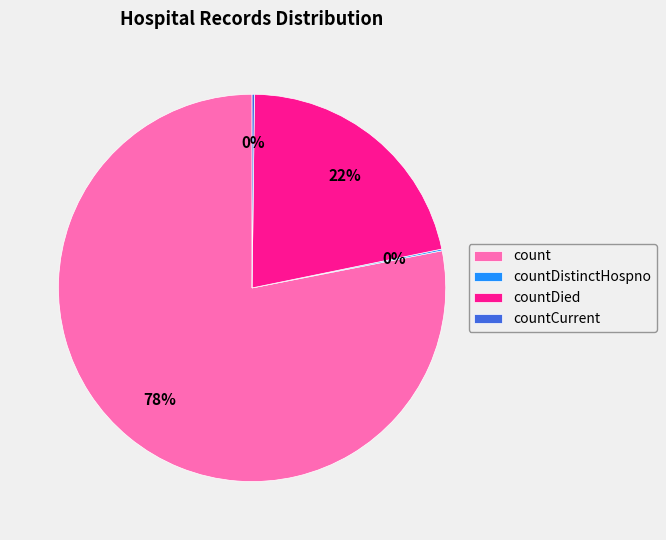

Is it true that count is 78% of the pie?

True